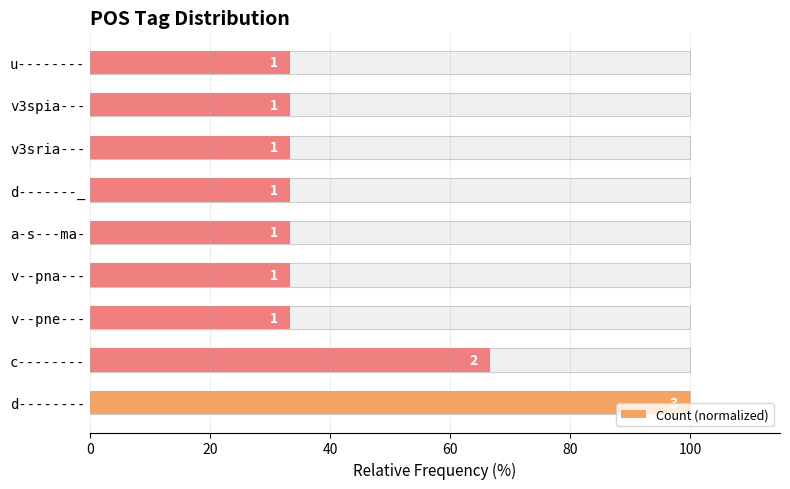

What is the difference between the maximum and second lowest values?

66.7